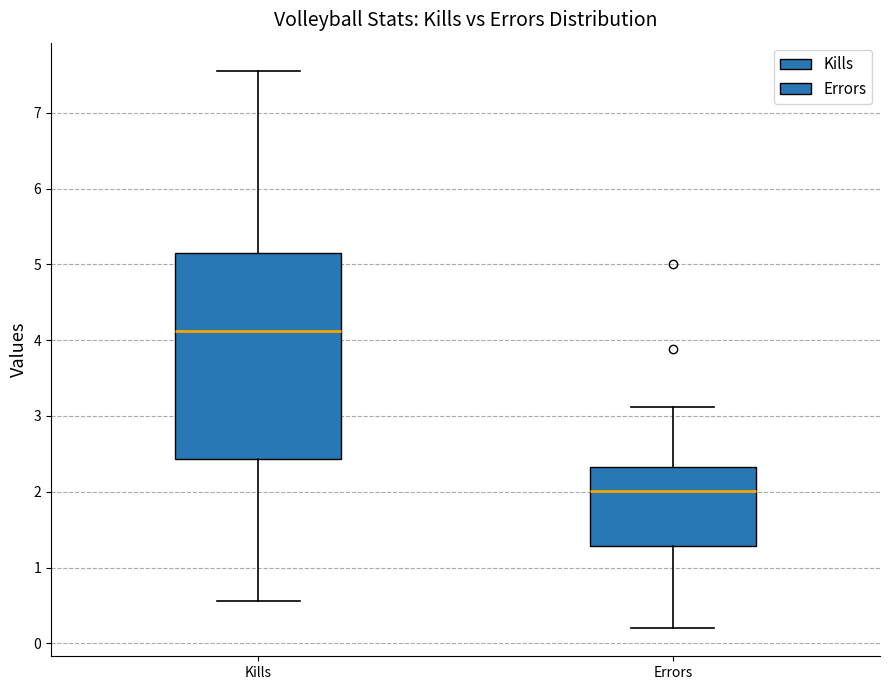

Where does the upper whisker of the box for Errors end on the y-axis? The values are not printed on the chart, so give them approximately, as read against the axis.

3.1